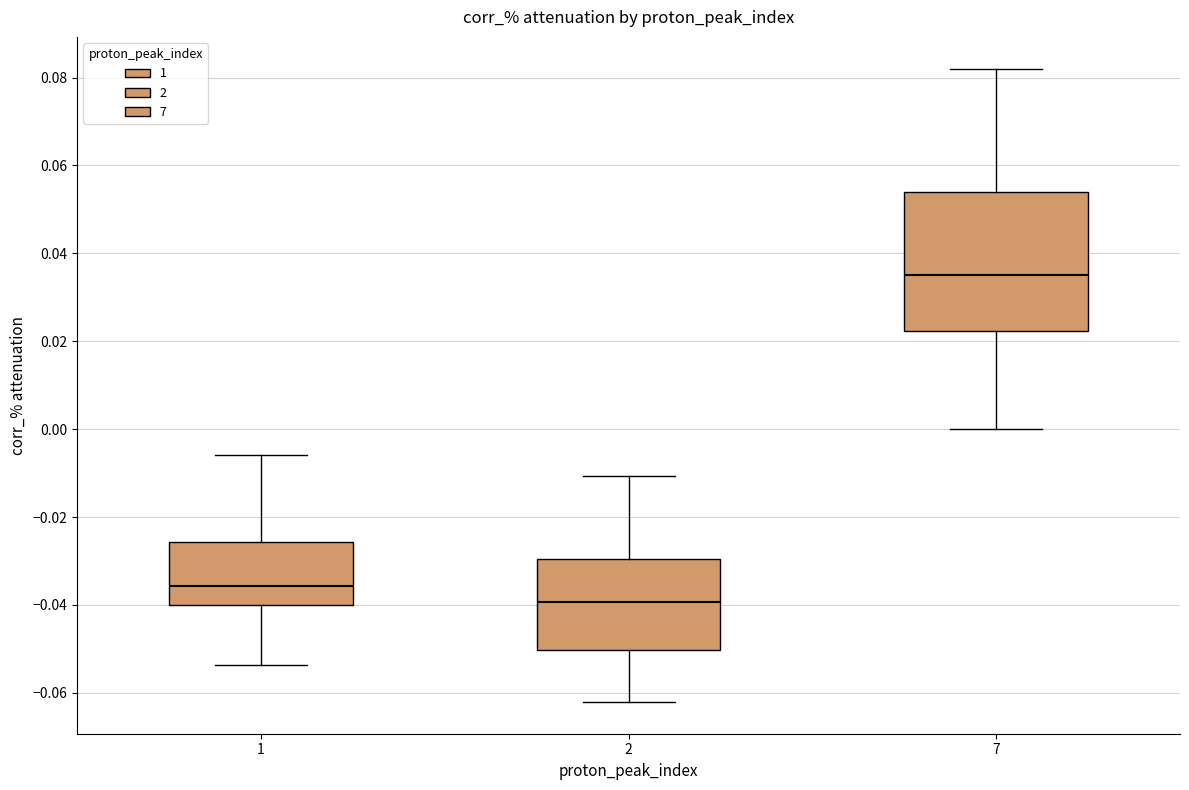

Which box has the lowest median line?

2